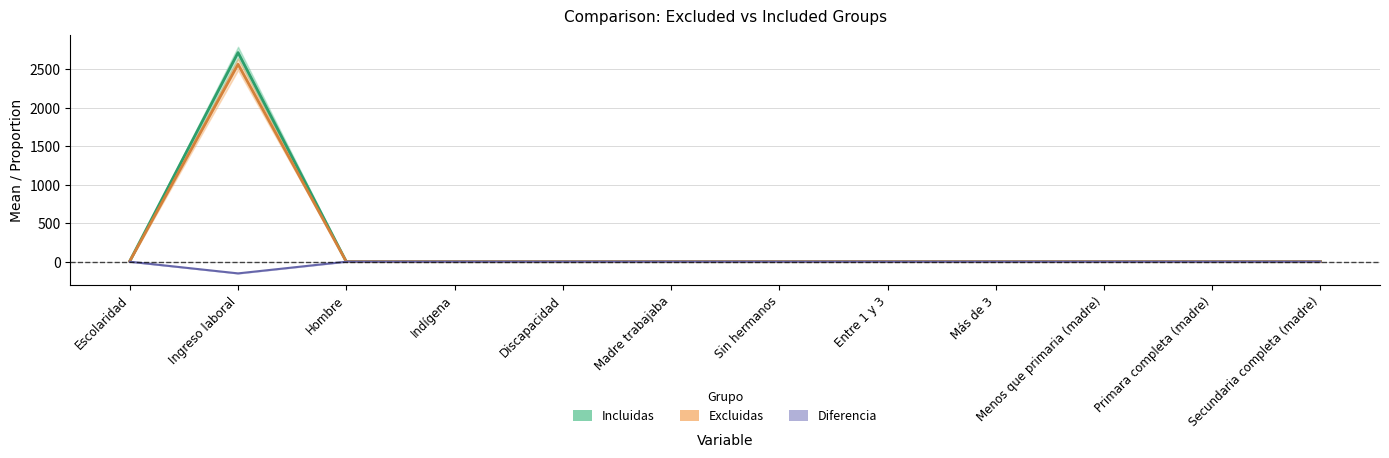

Which label corresponds to the largest value in the chart?

Ingreso laboral